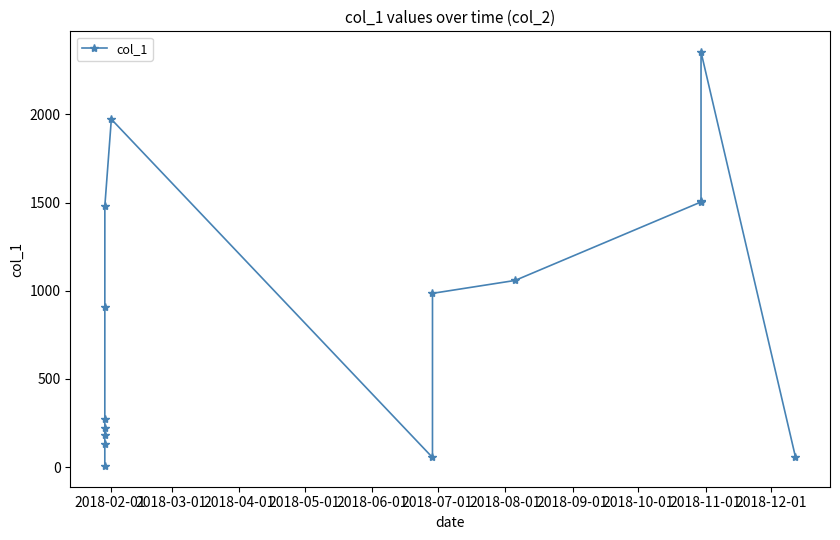

How many lines are shown in the chart?

1